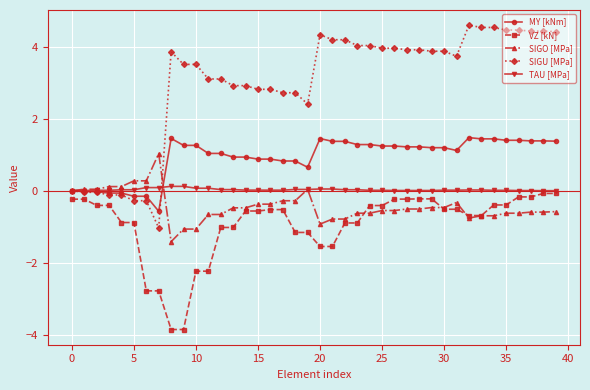

What is the highest value of the TAU [MPa] series?

0.1